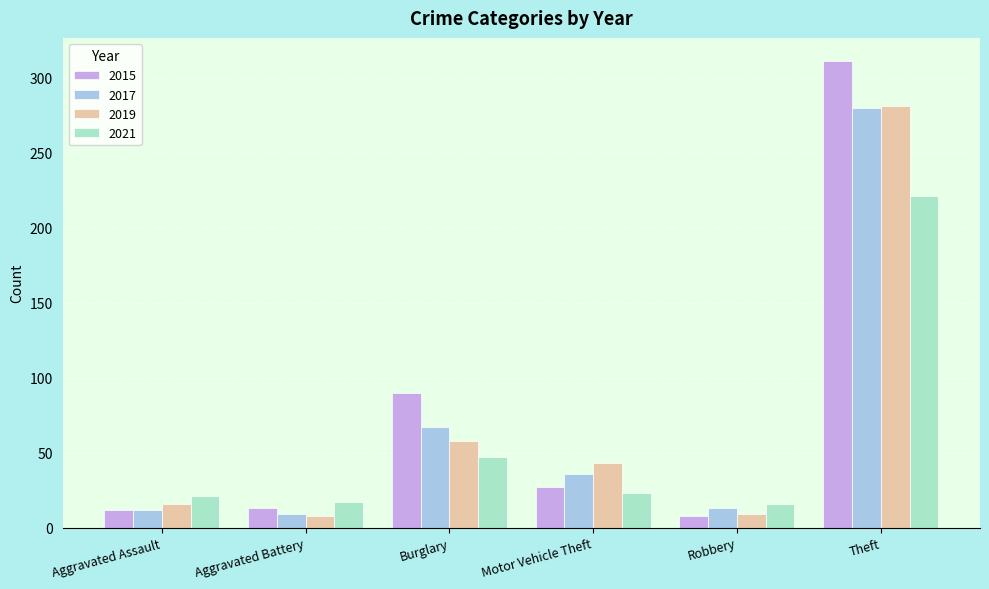

At which category does the chart reach its peak across all series?

Theft